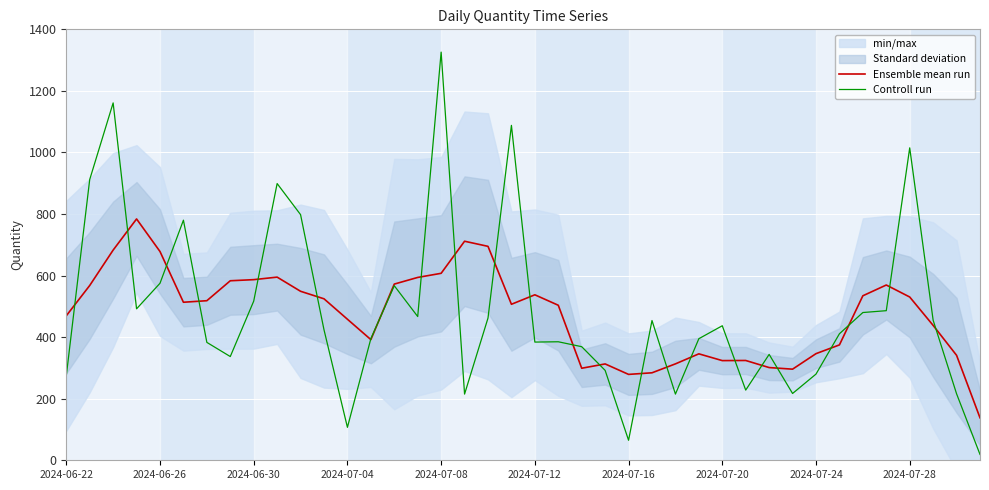

True or false: Ensemble mean run has a value of 530.4 at 2024-07-28.

True